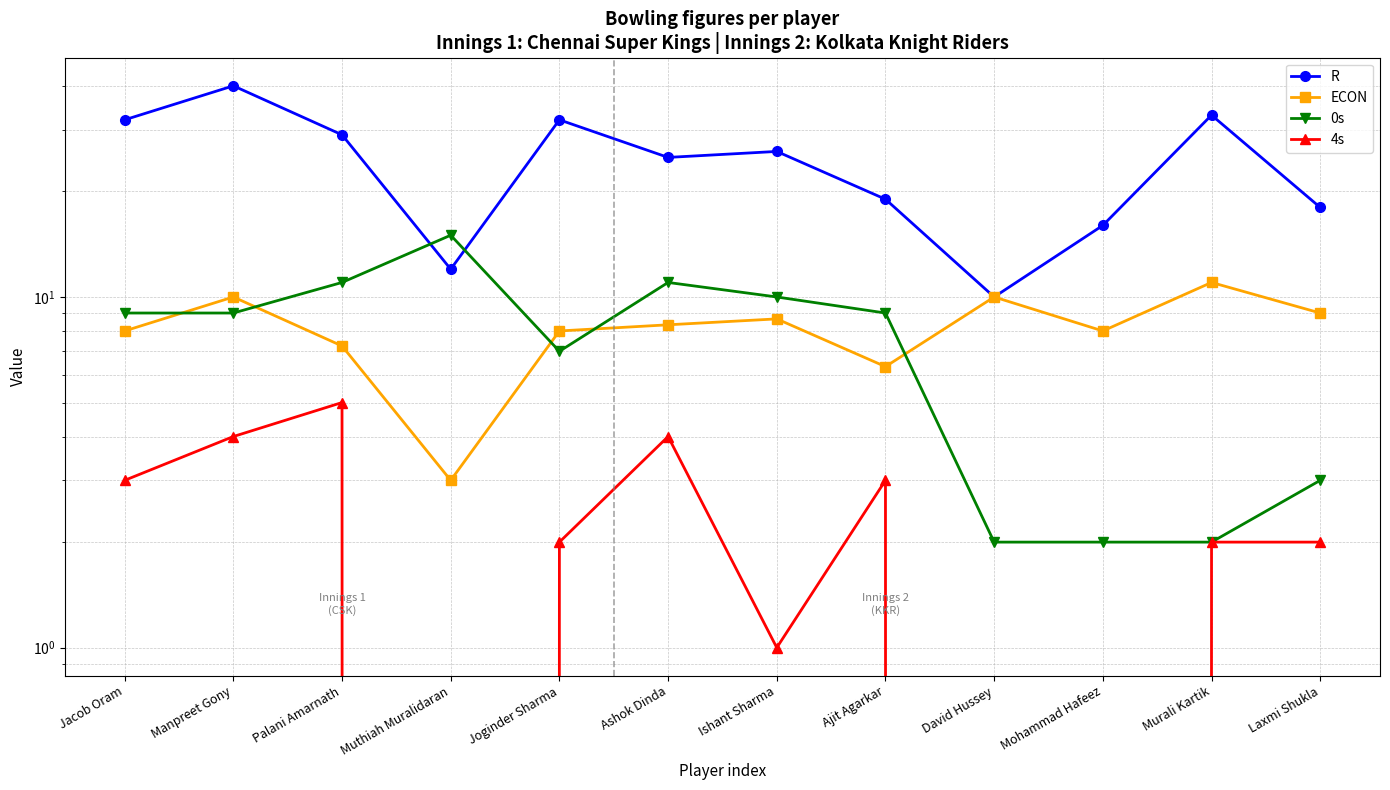

What is the difference between the maximum and second lowest values in the R series?

28.0